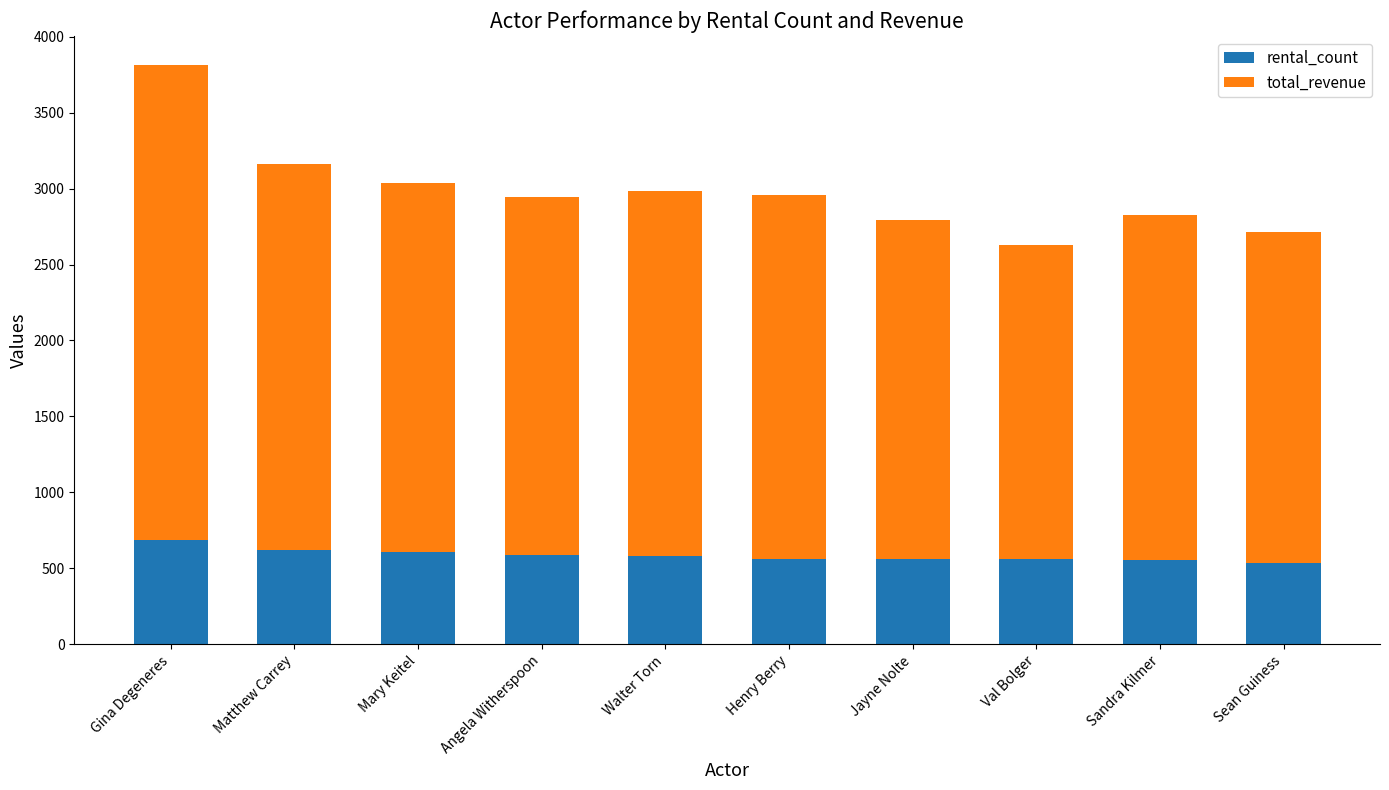

What is the minimum value for rental_count?

538.0